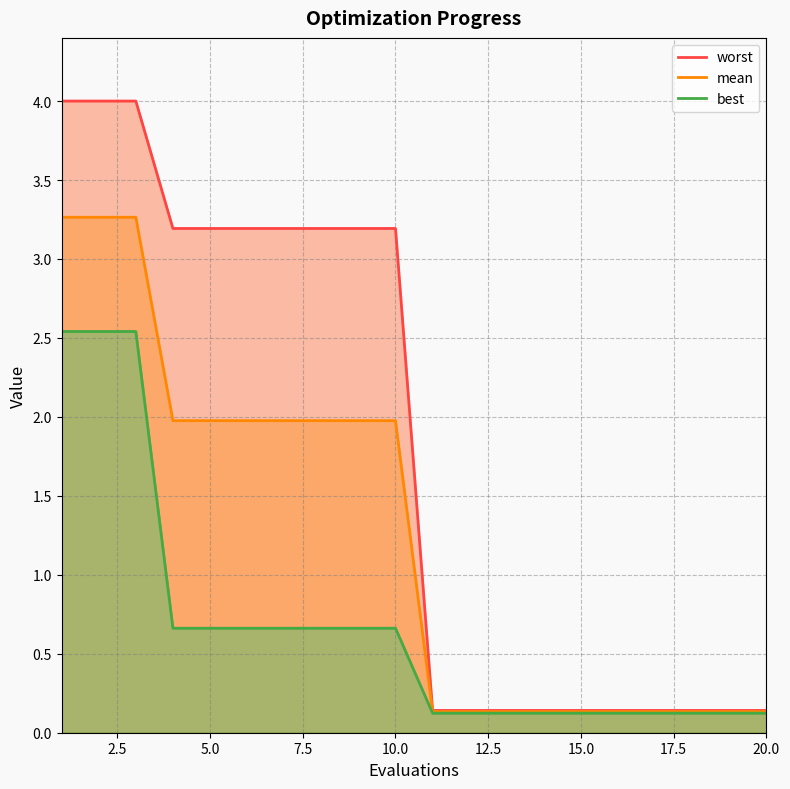

True or false: mean has more than 2 interior local peaks.

False